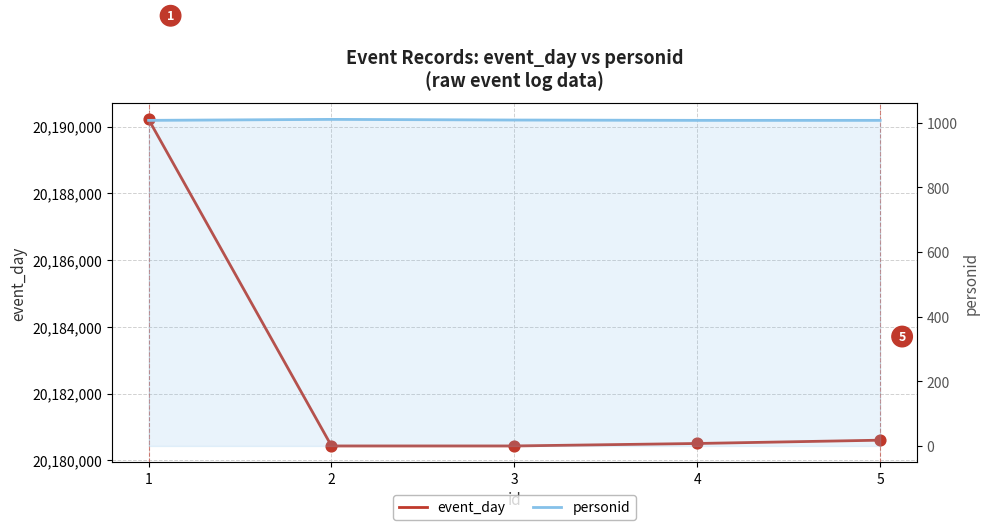

What is the total value across all series at 1?

20191221